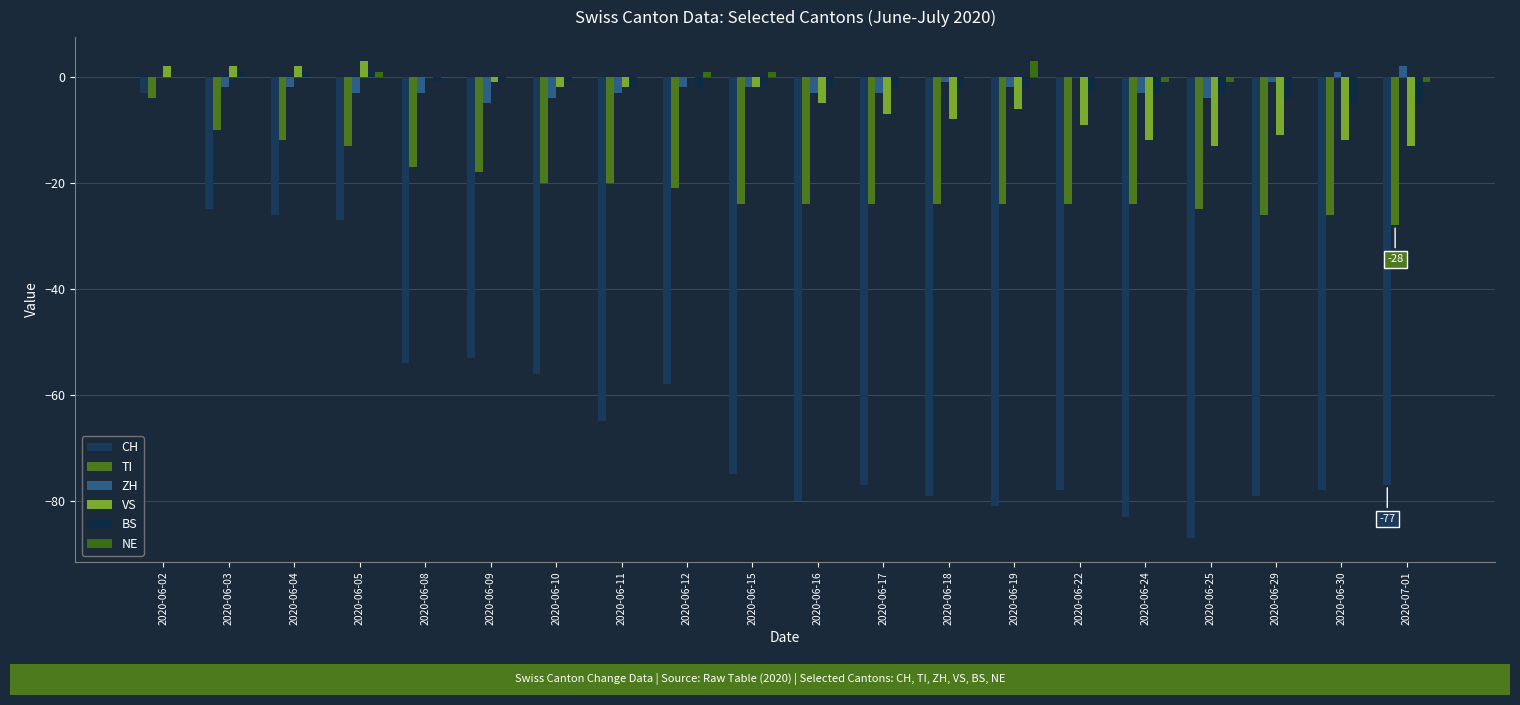

At which label does VS first exceed -2?

2020-06-02